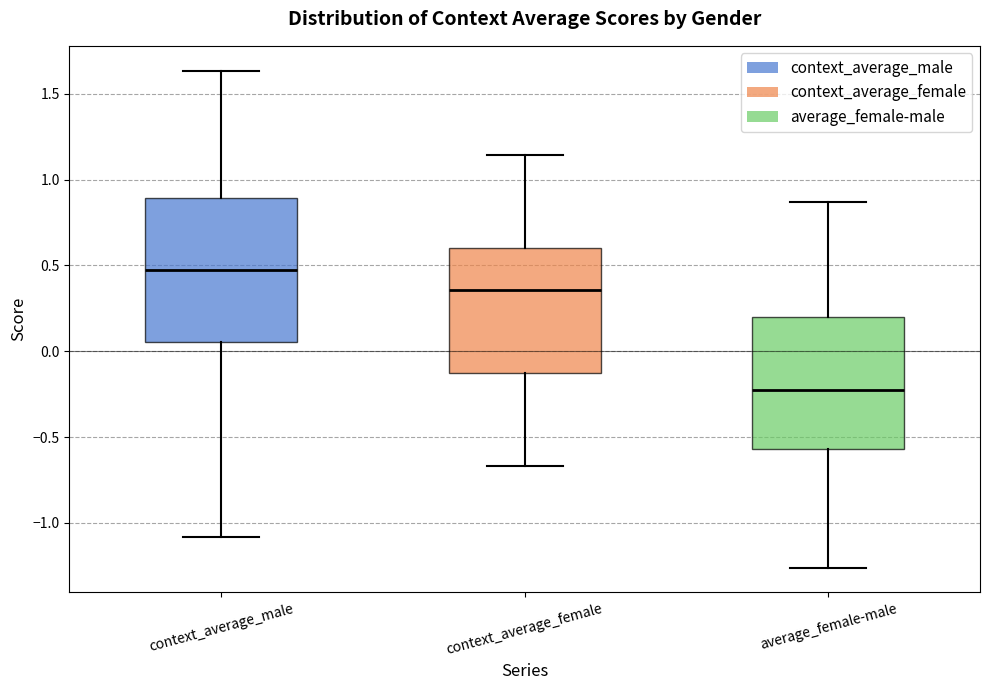

Reading left to right, transcribe this box plot: for each box, give where its median line is, the range the box spans, and where its two whiskers end, as read against the y-axis. The values are not printed on the chart, so give them approximately, as read against the axis.

context_average_male: median 0.50, box 0.05 to 0.90, whiskers -1.10 to 1.65
context_average_female: median 0.35, box -0.10 to 0.60, whiskers -0.65 to 1.15
average_female-male: median -0.25, box -0.55 to 0.20, whiskers -1.25 to 0.85